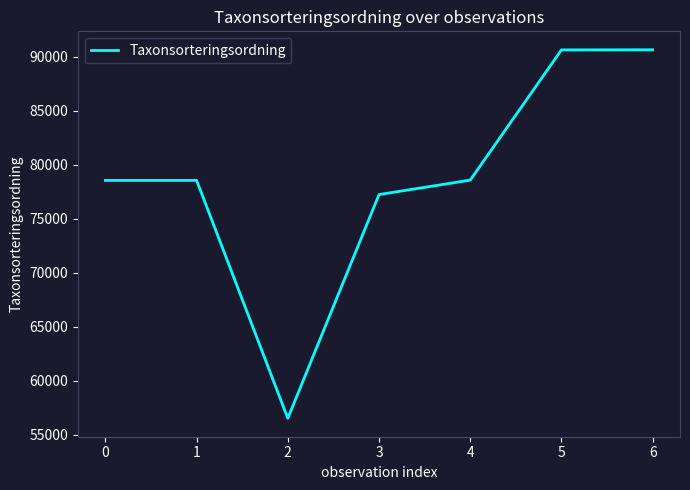

Read the value at 0, to the nearest 10.

78570